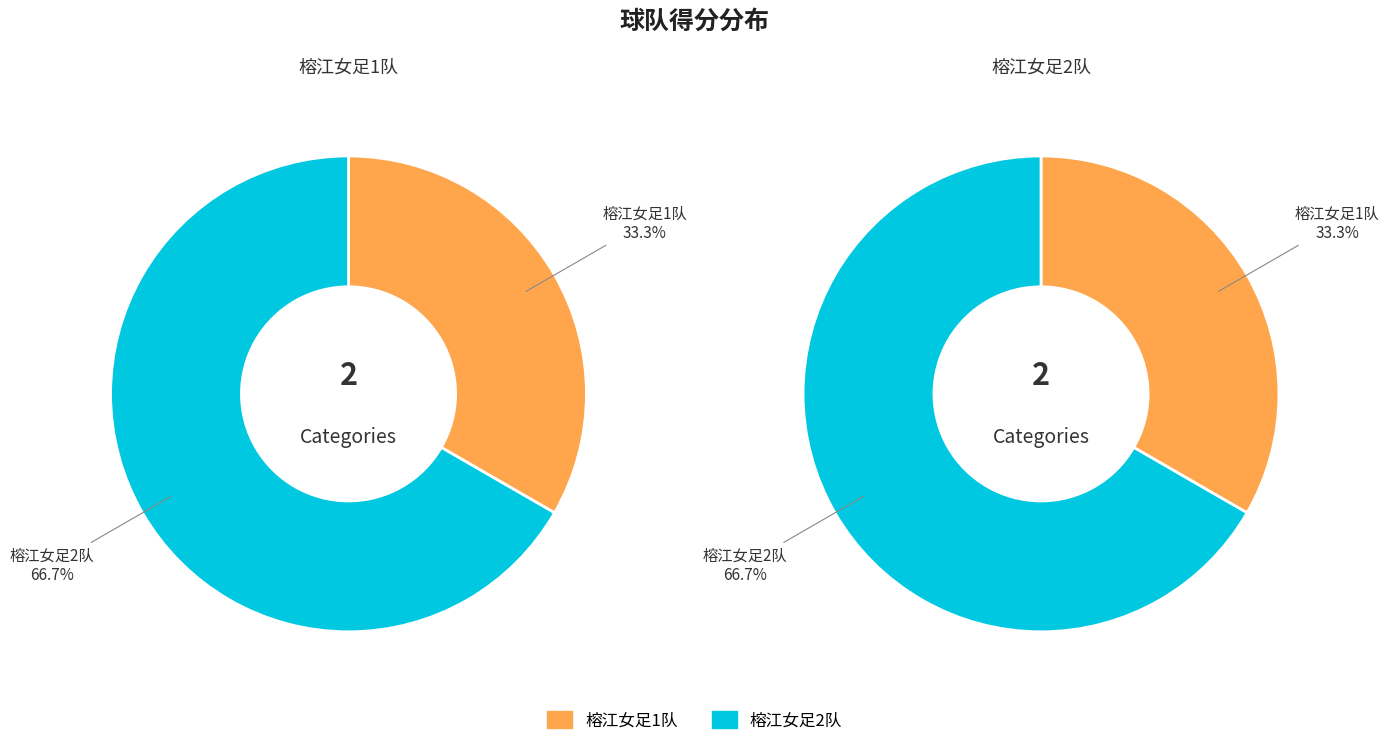

To the nearest percent, what is the average slice percentage?

50%